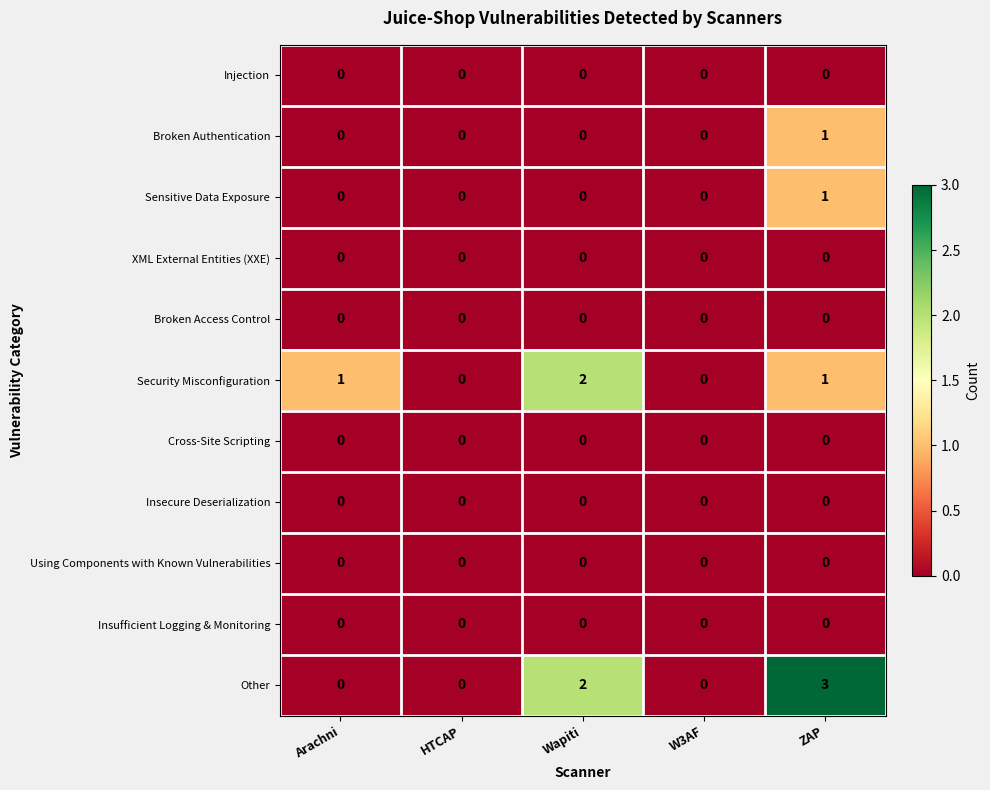

What is the greatest value displayed?

3